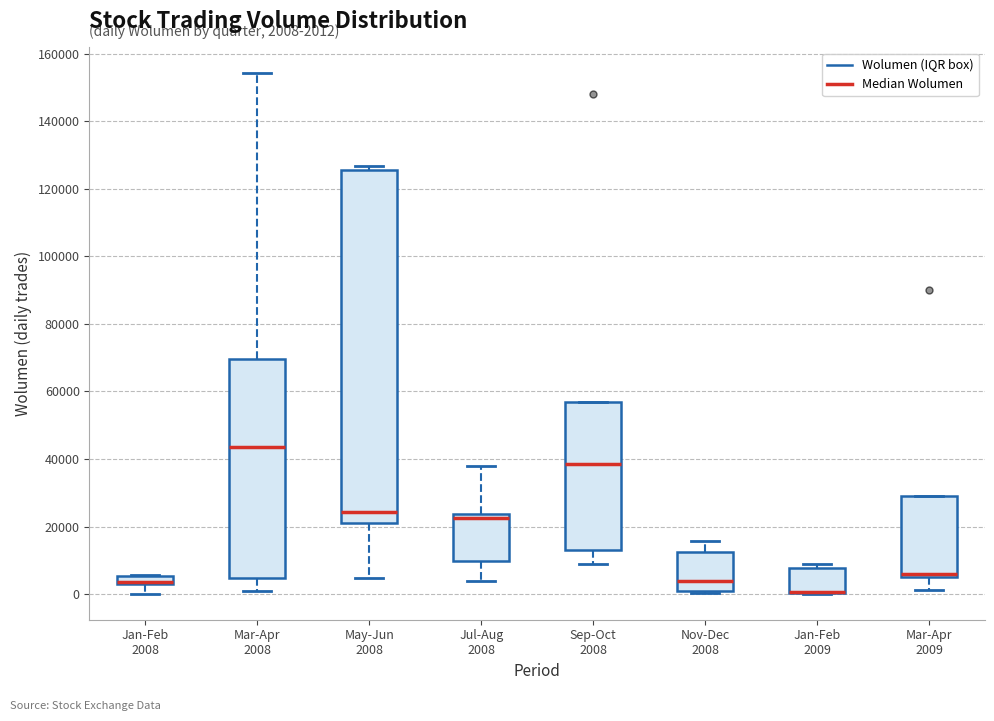

Which box is the tallest, from its lower edge to its upper edge?

May-Jun 2008